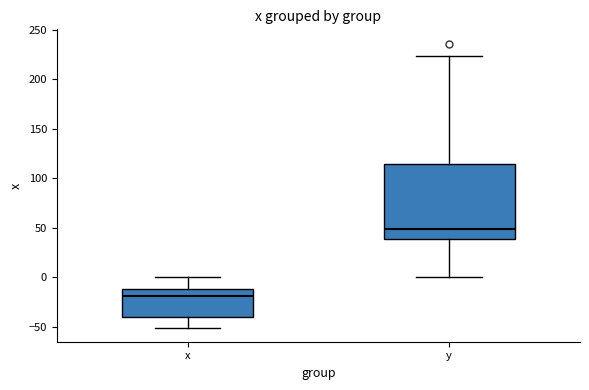

Where does the median line of the box for y sit on the y-axis? The values are not printed on the chart, so give them approximately, as read against the axis.

50